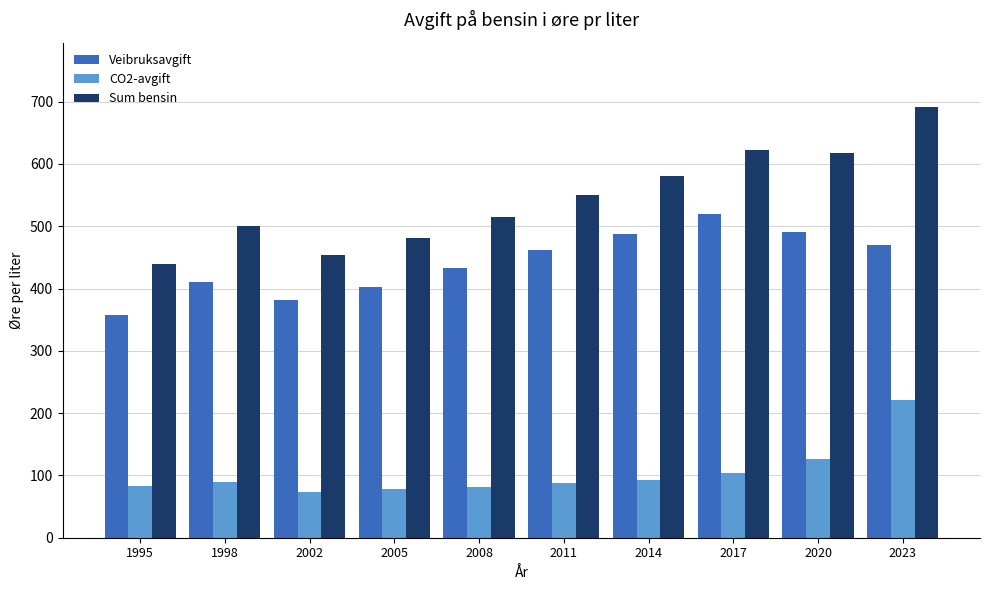

At how many categories does at least one series exceed 381?

10